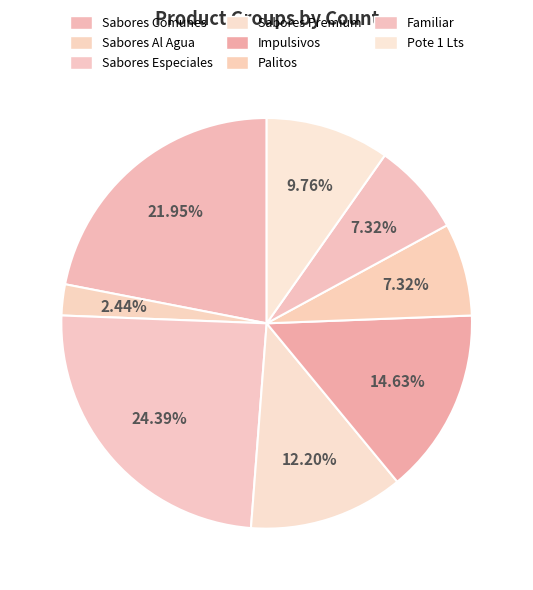

How many segments does this pie chart have?

8